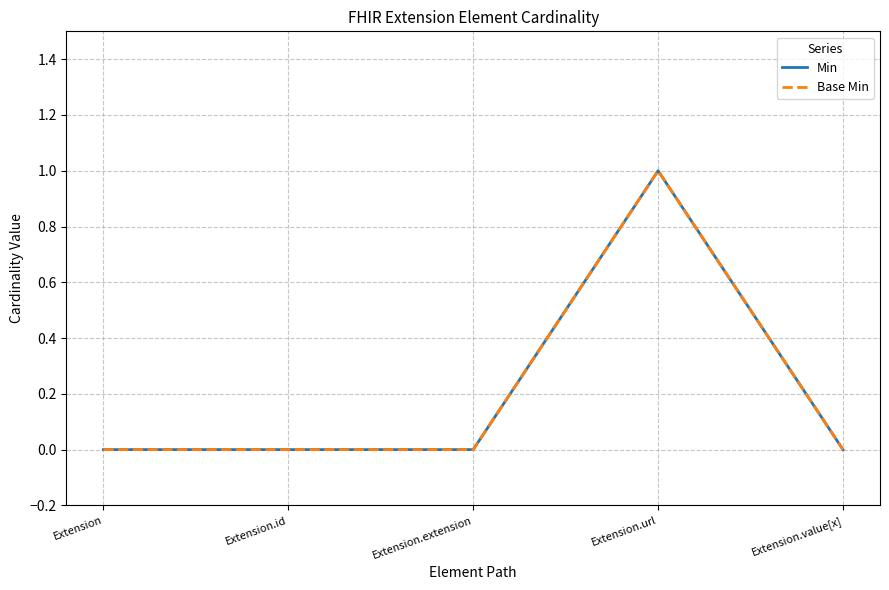

At which category does the chart reach its minimum across all series?

Extension